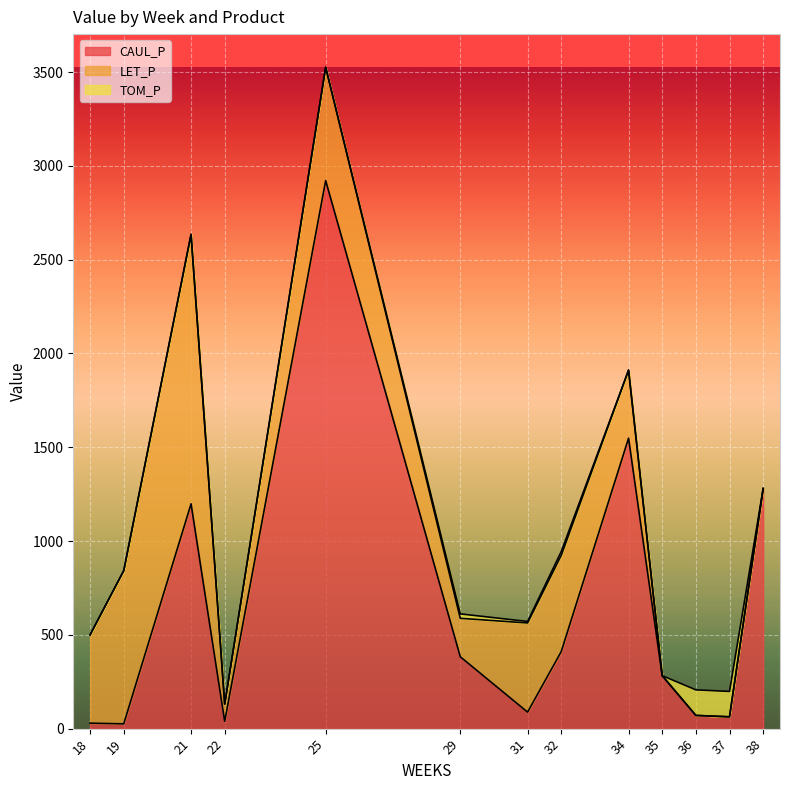

How many values in the LET_P series exceed 362?

7